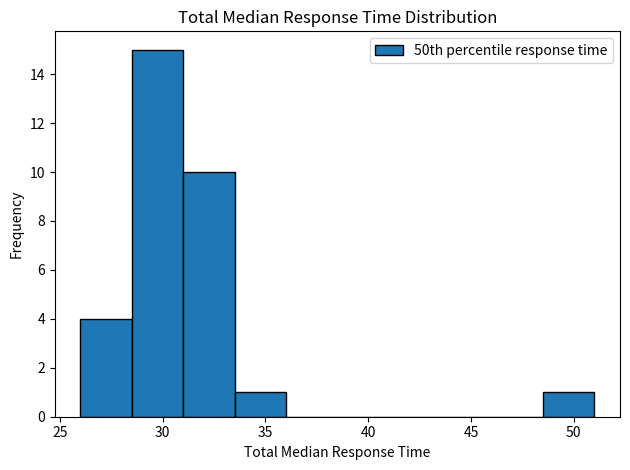

Which range on the x-axis has the tallest bar?

28.5 to 31.0